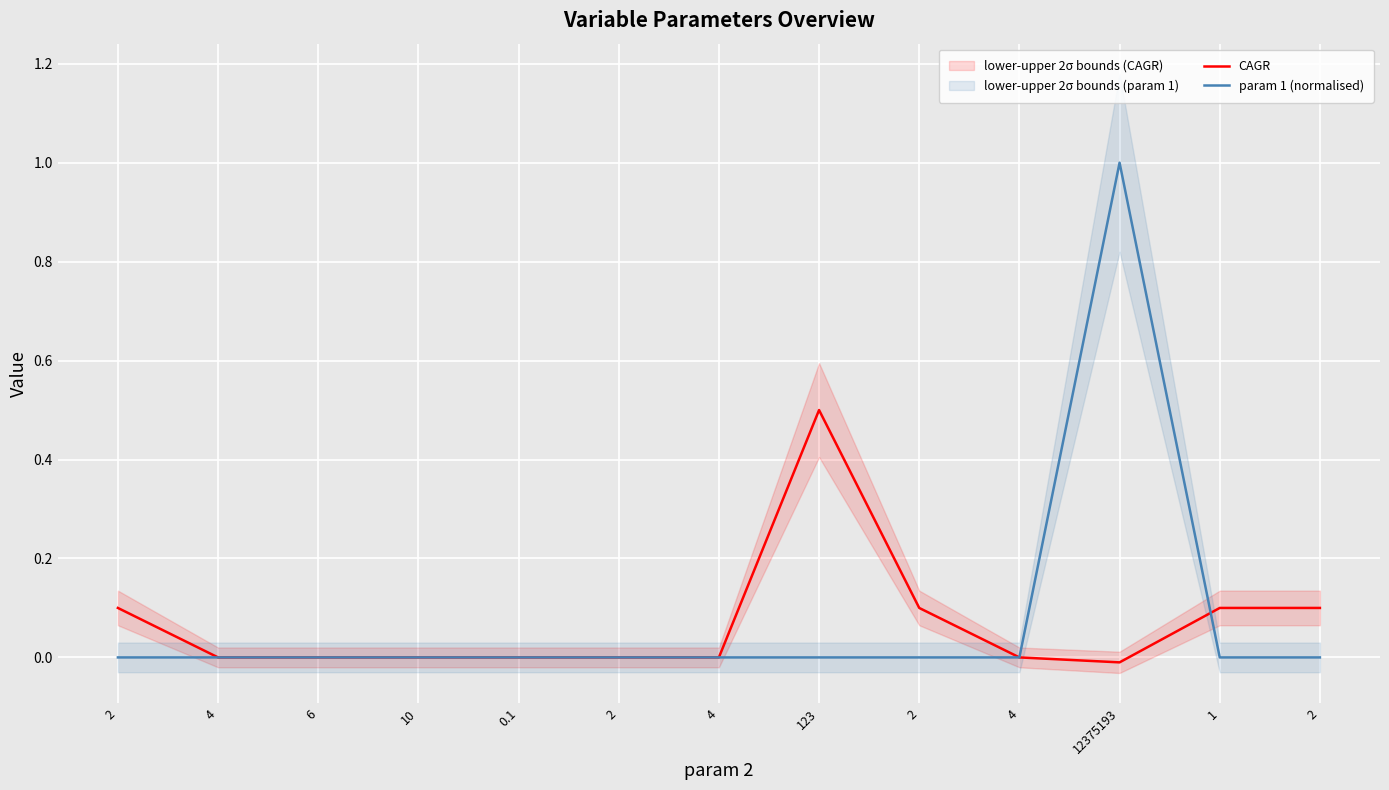

At which label does CAGR first exceed 0?

2